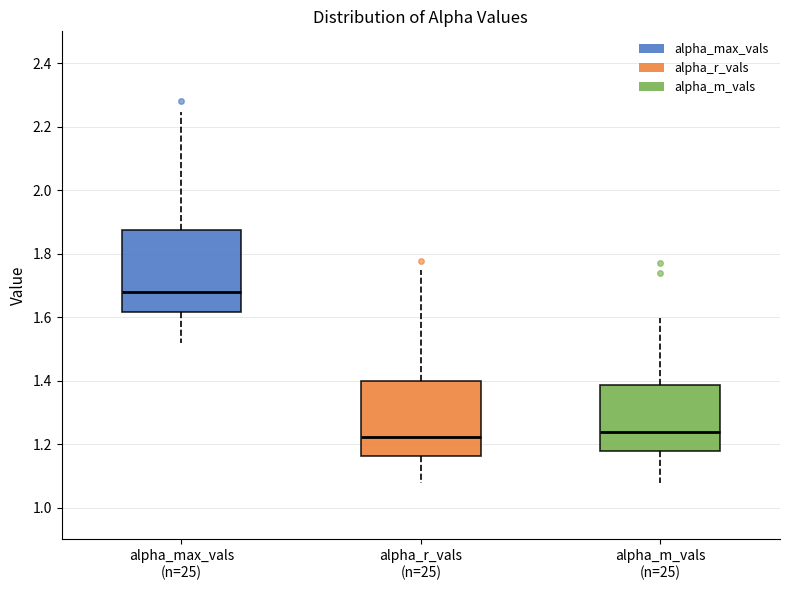

Which box is the tallest, from its lower edge to its upper edge?

alpha_max_vals (n=25)